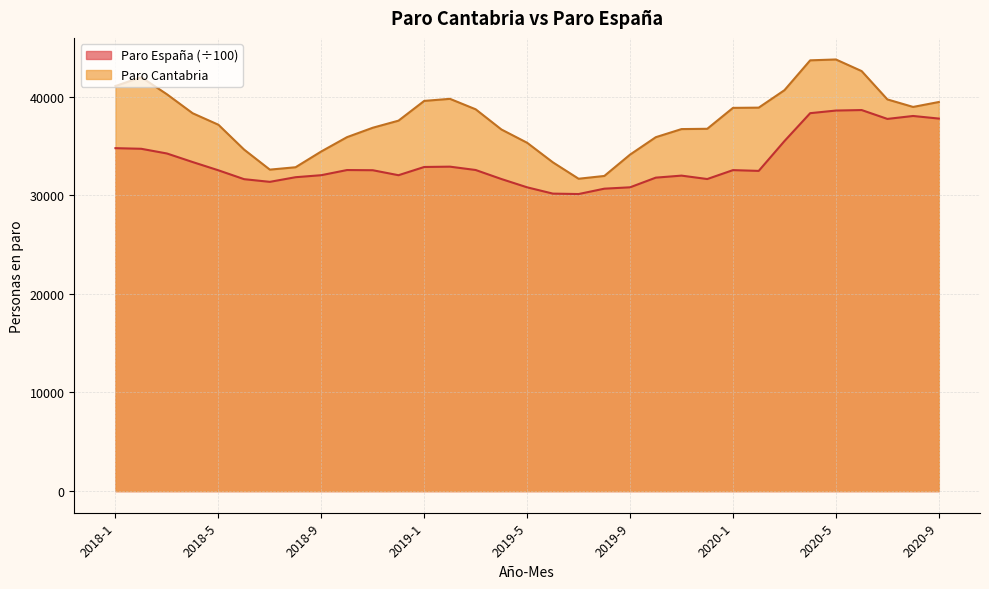

At which label is Paro Cantabria closest to 37710?

2018-12